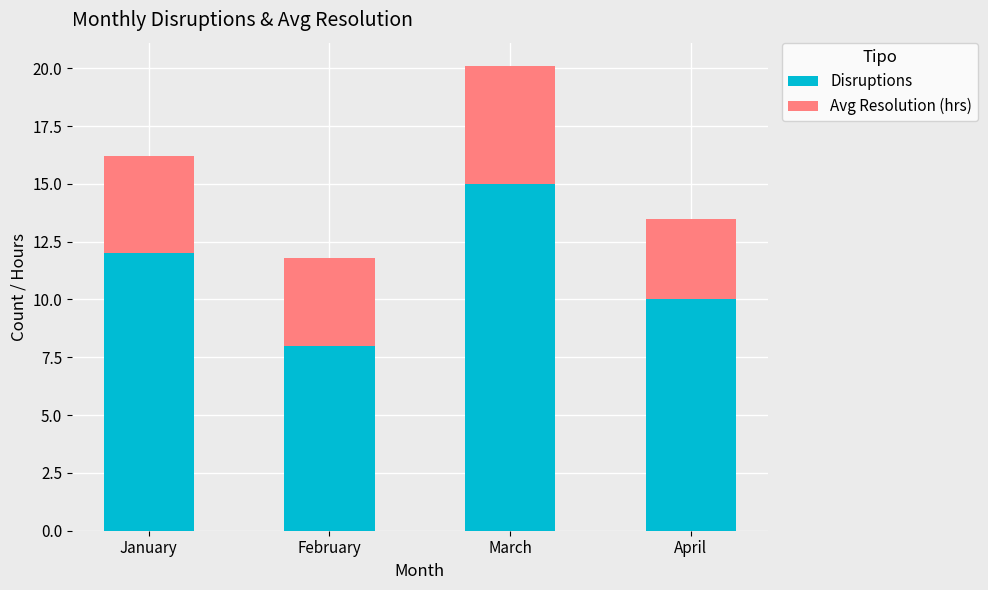

Is it true that Disruptions equals 15.0 at March?

True